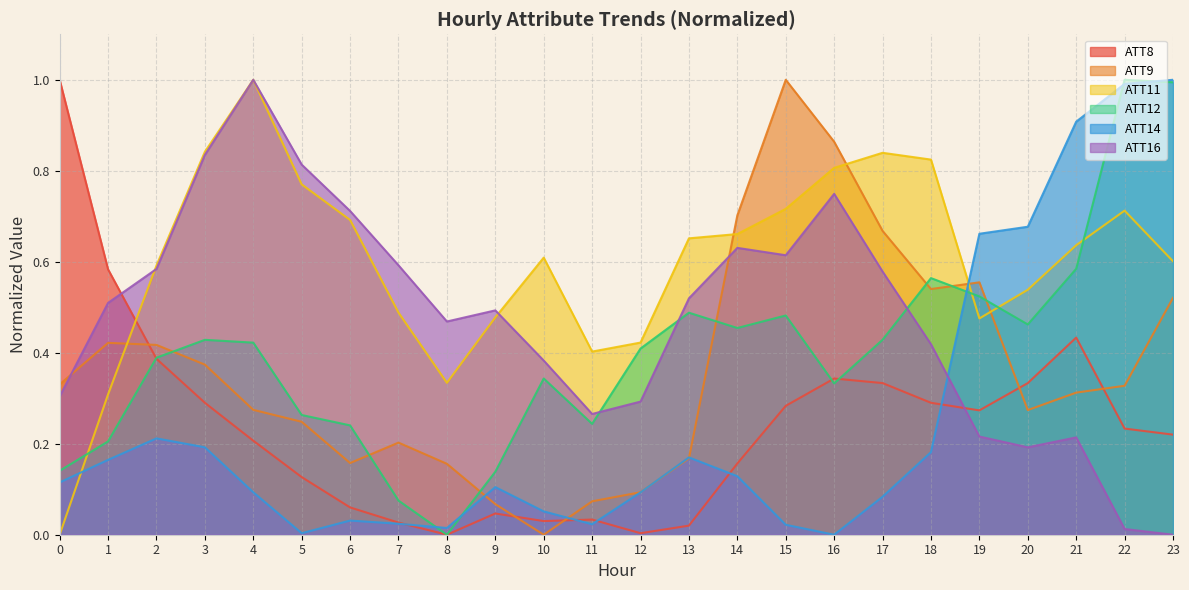

What is the total value across all series at 15?

3.1